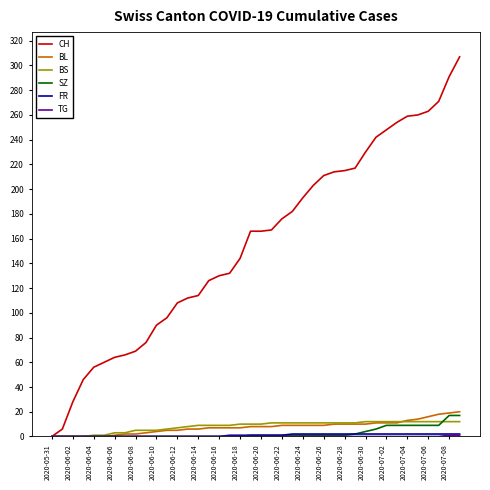

Which series has the largest total across all categories?

CH